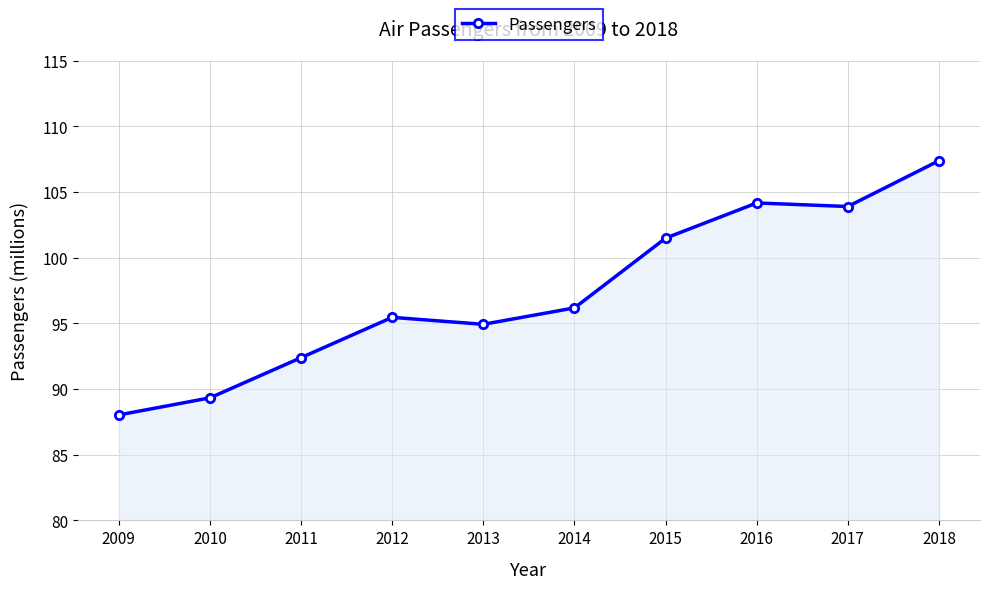

What is the change in value from 2014 to 2017?

+7.7